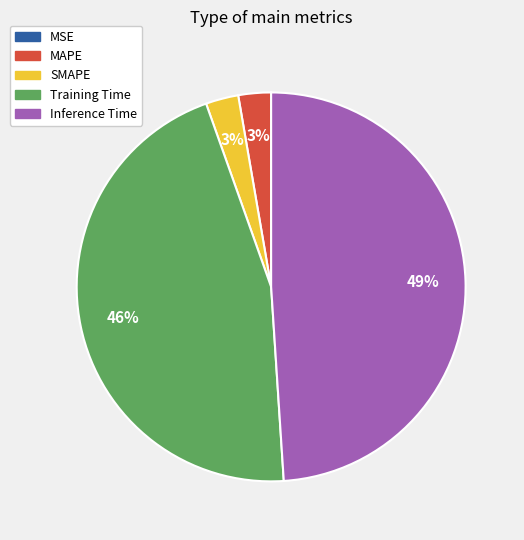

Between MAPE and Inference Time, which is larger?

Inference Time